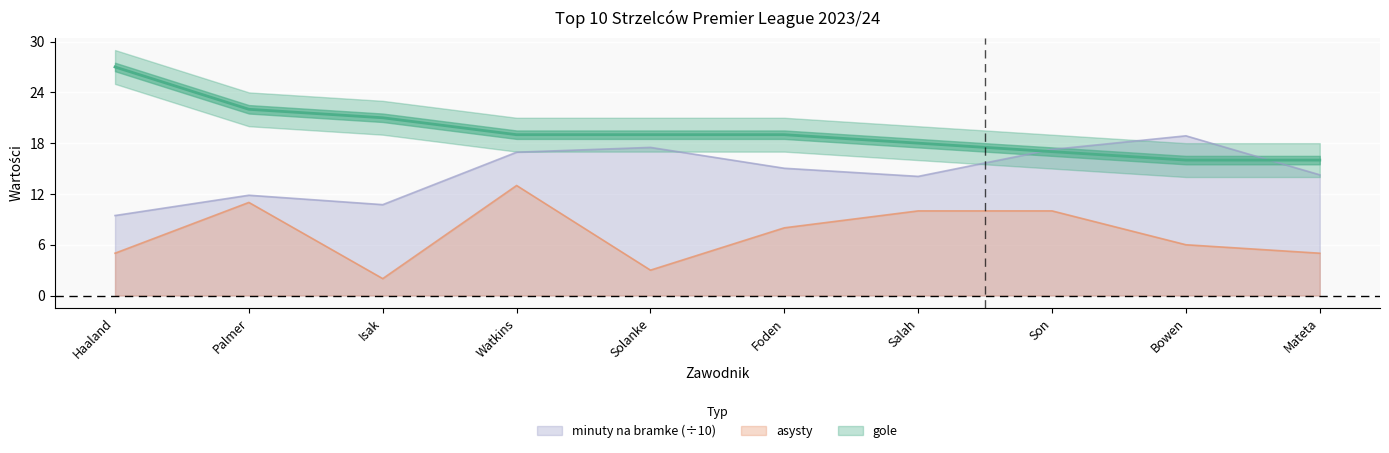

Reading right to left, transcribe all the data shown in this chart.

gole: Mateta=16.0	Bowen=16.0	Son=17.0	Salah=18.0	Foden=19.0	Solanke=19.0	Watkins=19.0	Isak=21.0	Palmer=22.0	Haaland=27.0
asysty: Mateta=5.0	Bowen=6.0	Son=10.0	Salah=10.0	Foden=8.0	Solanke=3.0	Watkins=13.0	Isak=2.0	Palmer=11.0	Haaland=5.0
minuty na bramke: Mateta=14.3	Bowen=18.9	Son=17.3	Salah=14.1	Foden=15.0	Solanke=17.5	Watkins=16.9	Isak=10.7	Palmer=11.8	Haaland=9.5